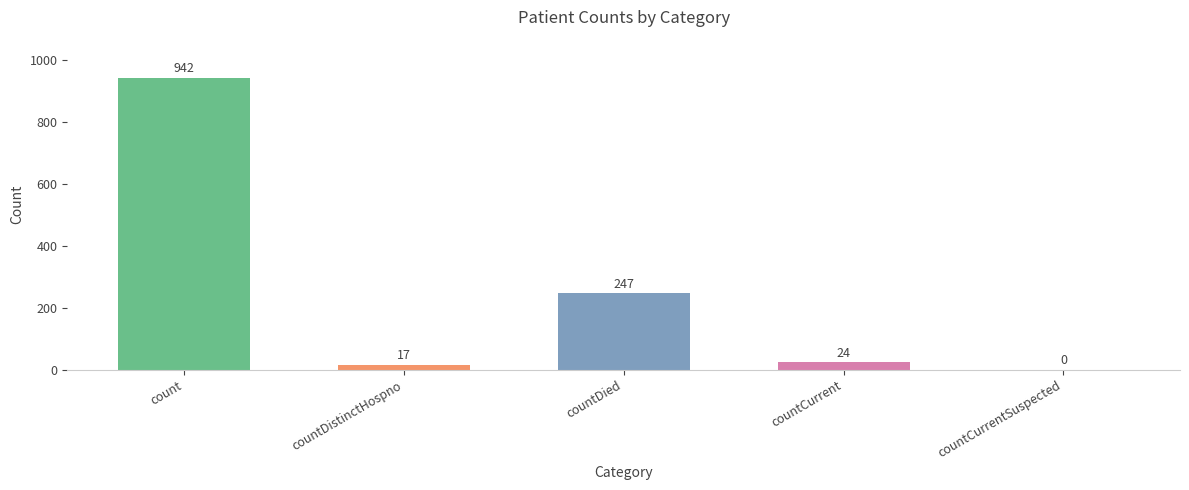

The value at countDied is 85. True or false?

False